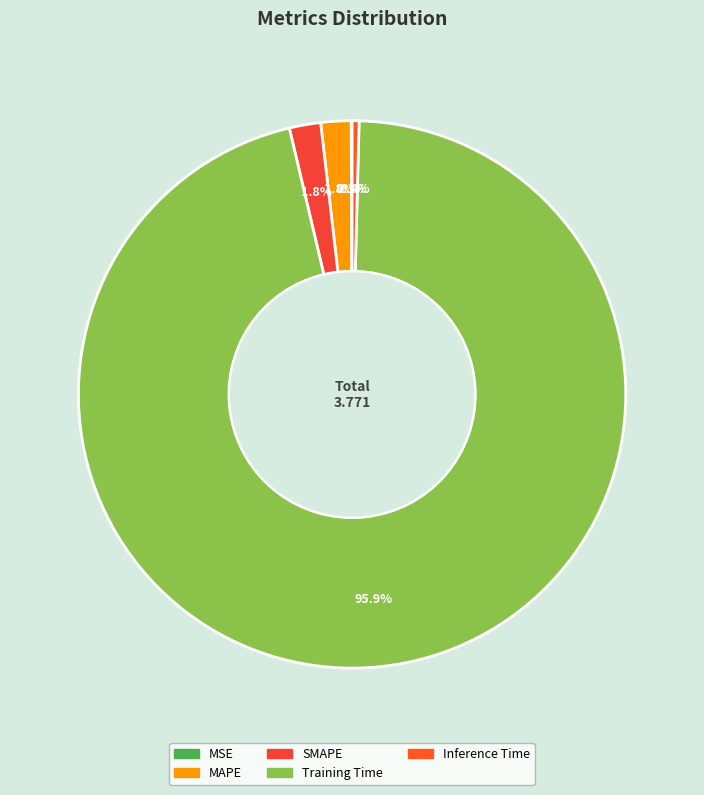

Does MSE account for over 50% of the chart?

No